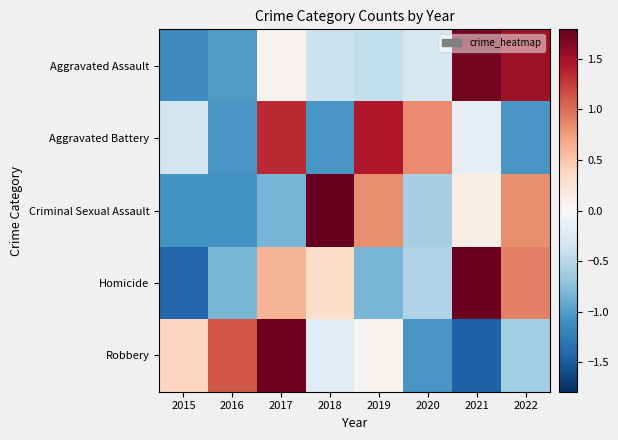

Which series has the largest range (max minus min)?

Robbery